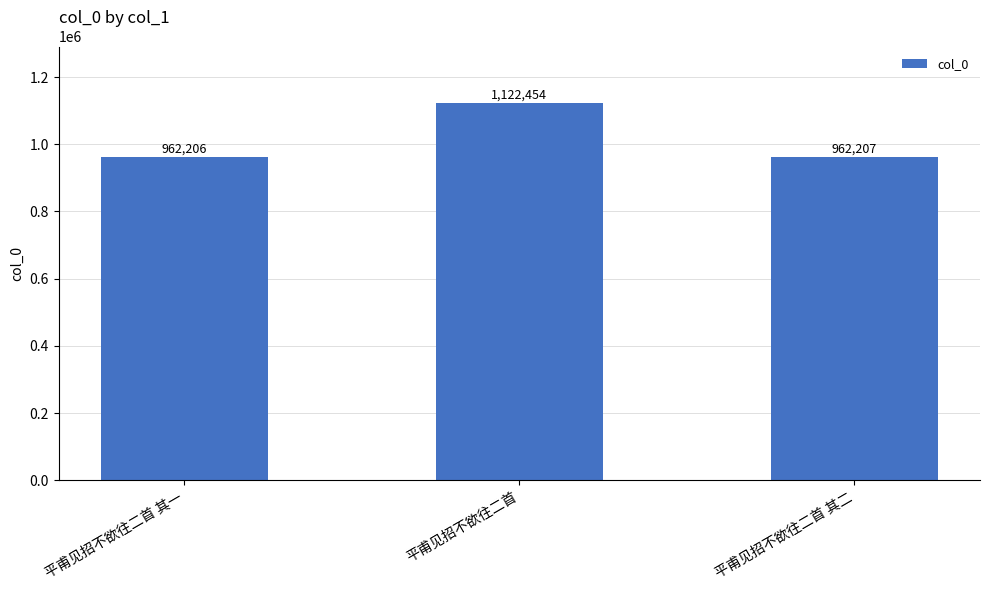

Are the bars horizontal?

No